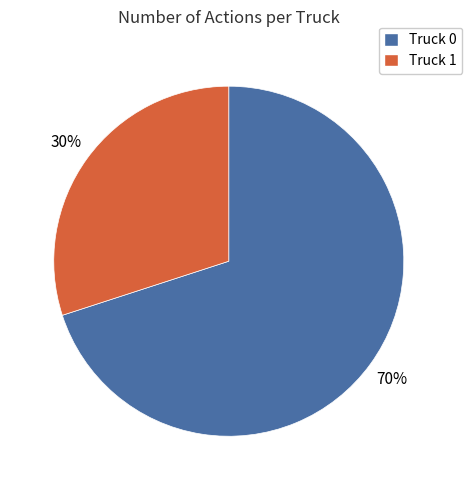

Is it true that Truck 1 is 30% of the pie?

True